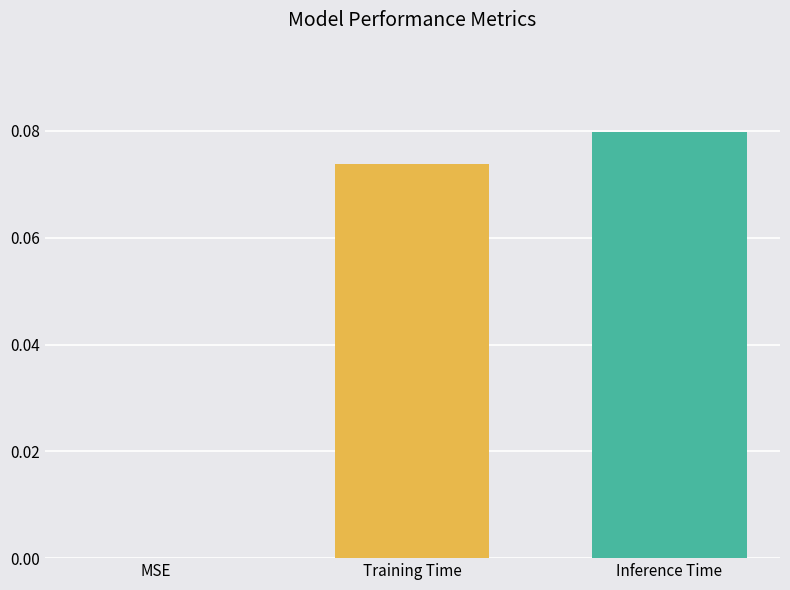

The value at MSE is 0.0. True or false?

True